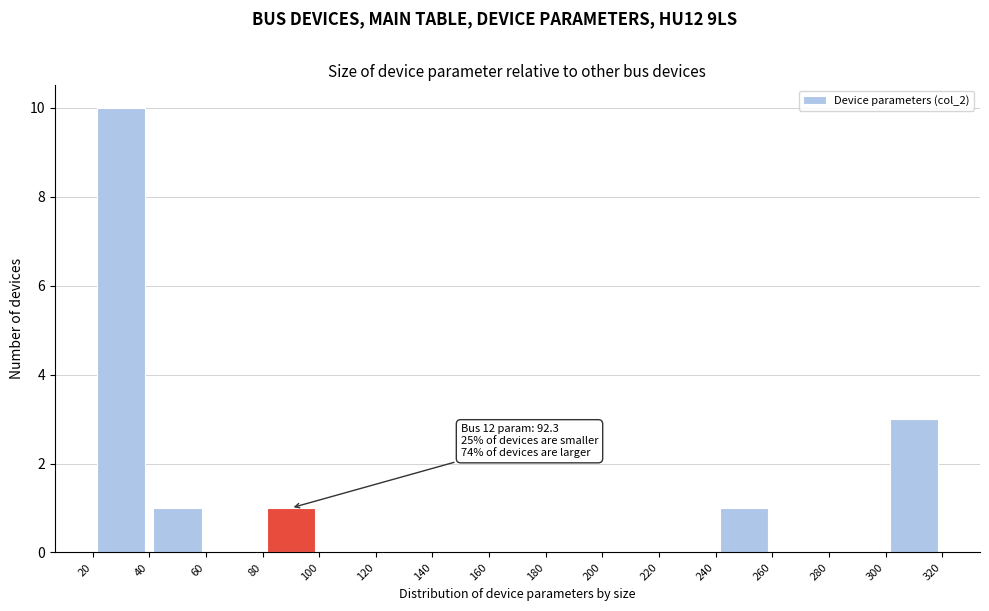

Over which range of the x-axis is the bar tallest?

20 to 40